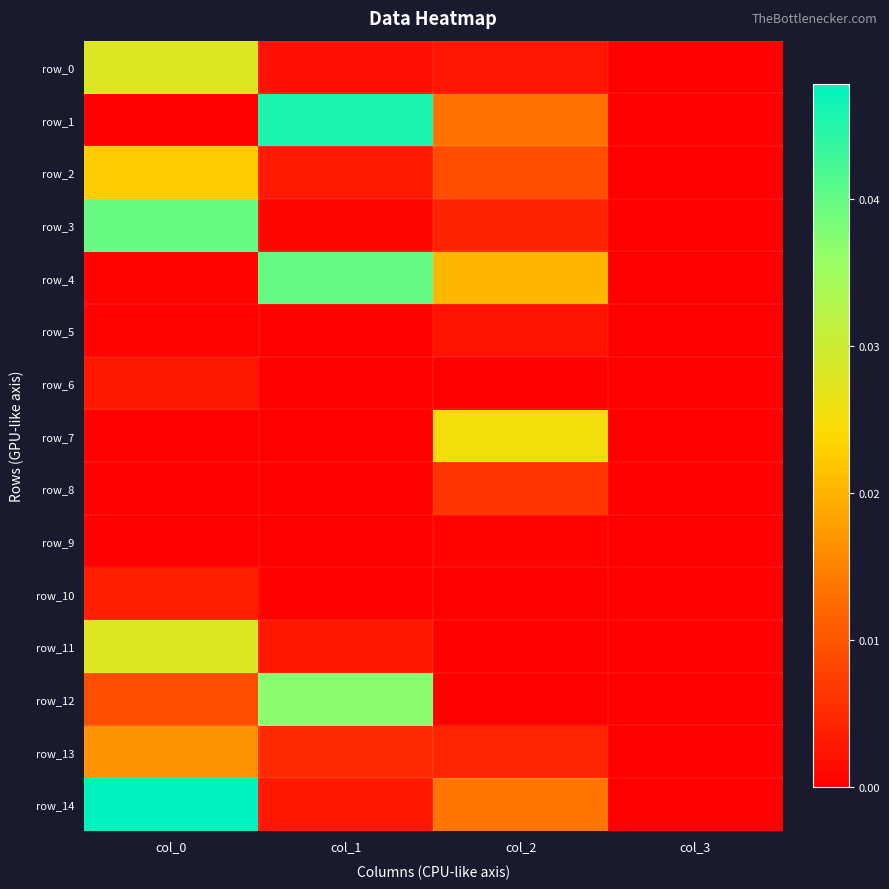

At col_1, list the series in order from largest to smallest.

row_1, row_4, row_12, row_13, row_2, row_14, row_11, row_0, row_3, row_5, row_6, row_7, row_8, row_9, row_10